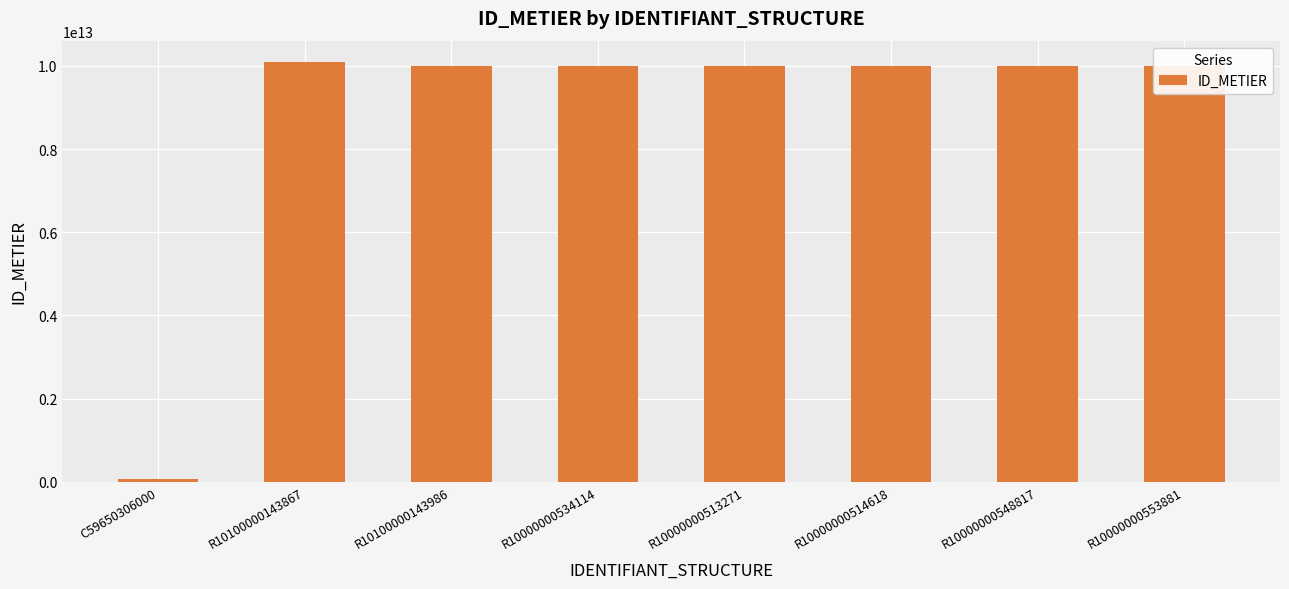

What is the difference between the maximum and minimum values?

10040475069002